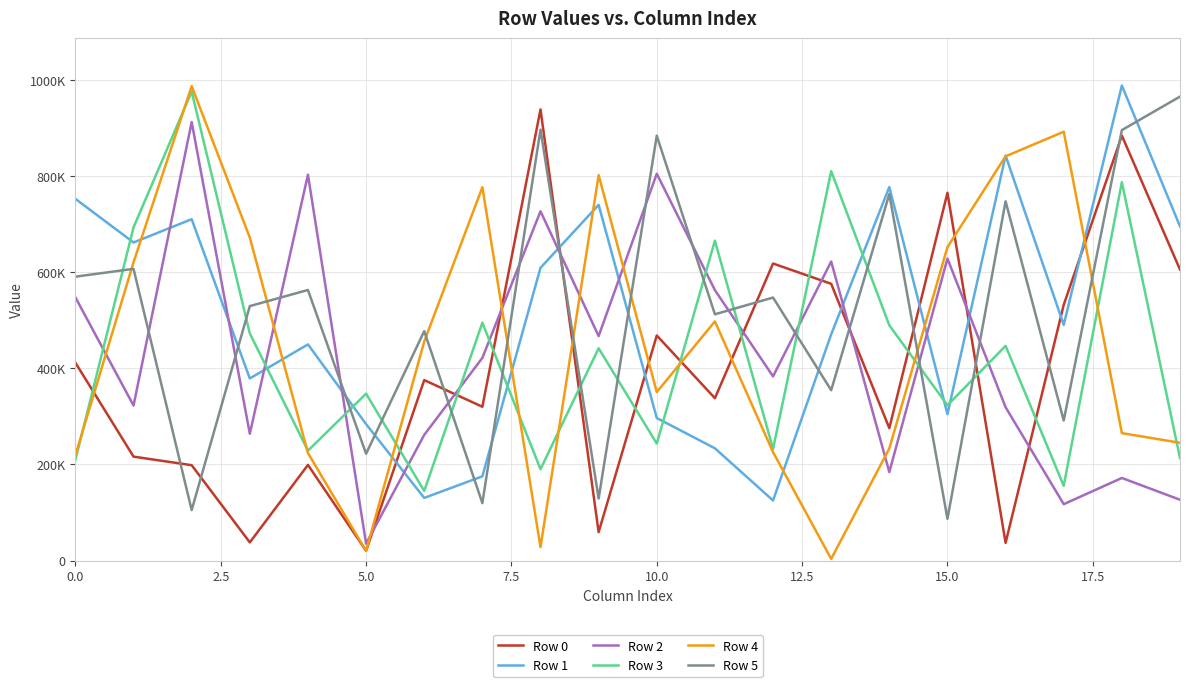

What are all the series names shown in the legend?

Row 0, Row 1, Row 2, Row 3, Row 4, Row 5